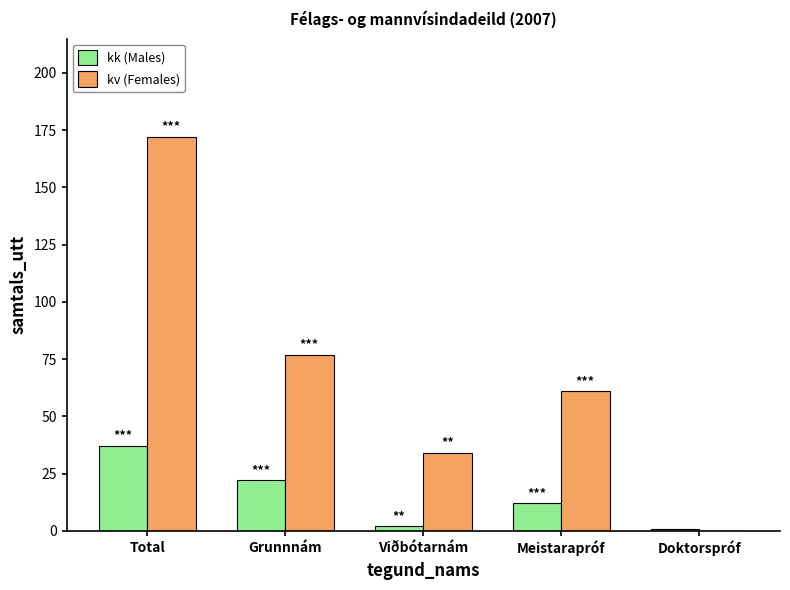

Is the value of kv (Females) at Meistarapróf greater than the value of kk (Males) at Meistarapróf?

Yes